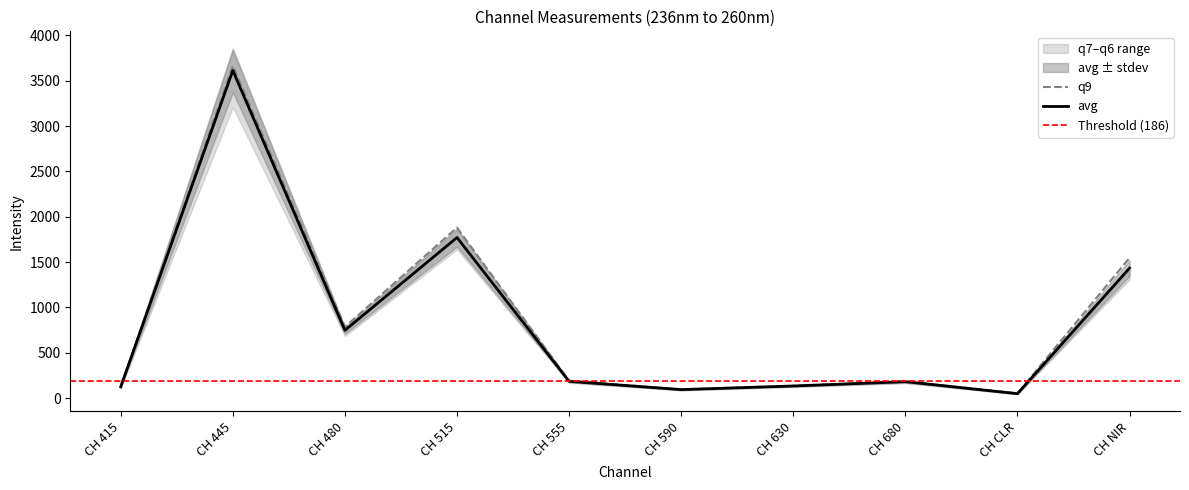

What is the difference between the stdev values at CH 515 and CH 415?

91.5